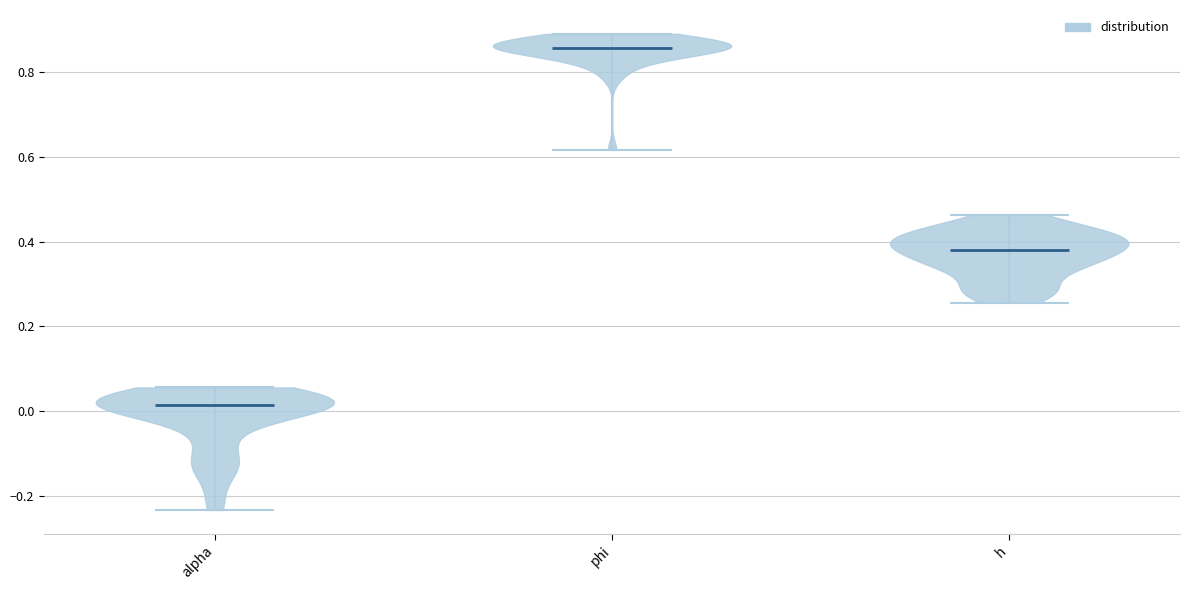

What is the highest point the violin for alpha reaches on the y-axis? The values are not printed on the chart, so give them approximately, as read against the axis.

0.06